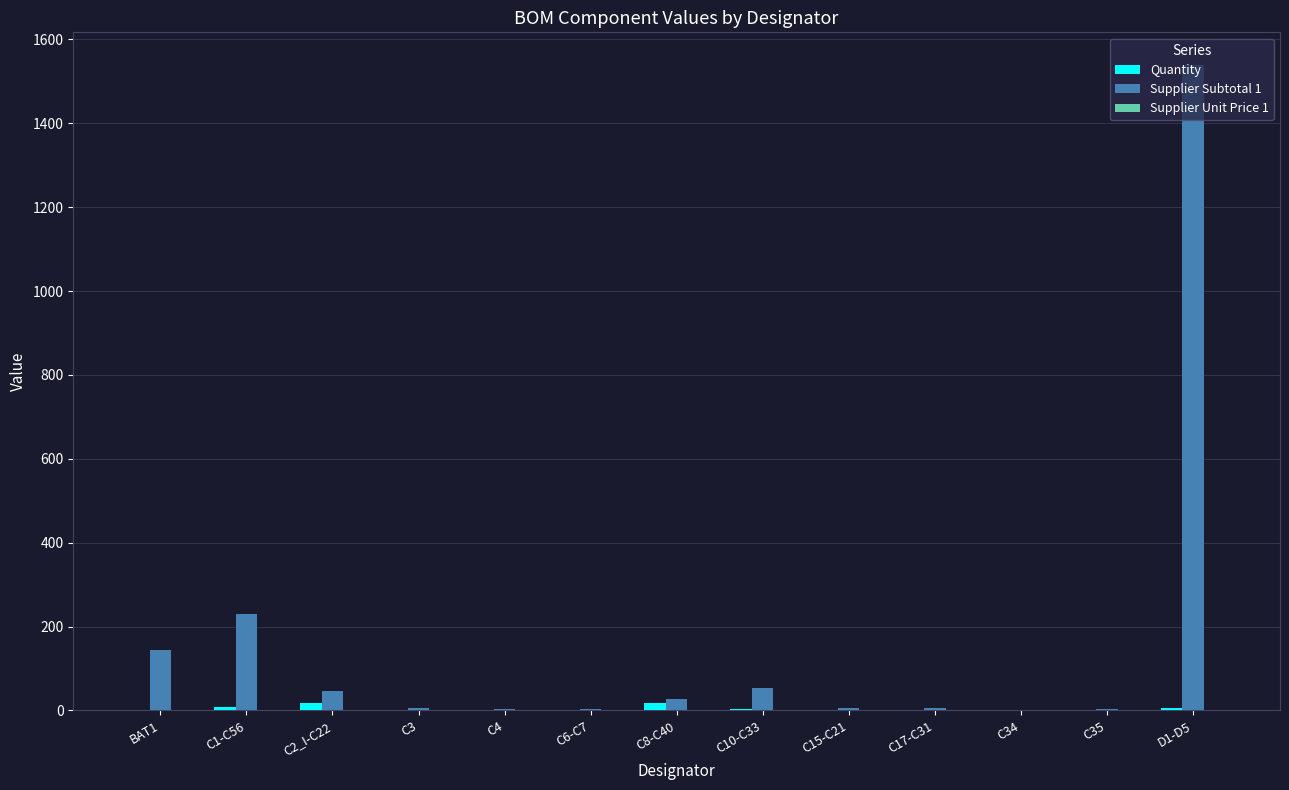

Which series has the widest spread of values?

Supplier Subtotal 1